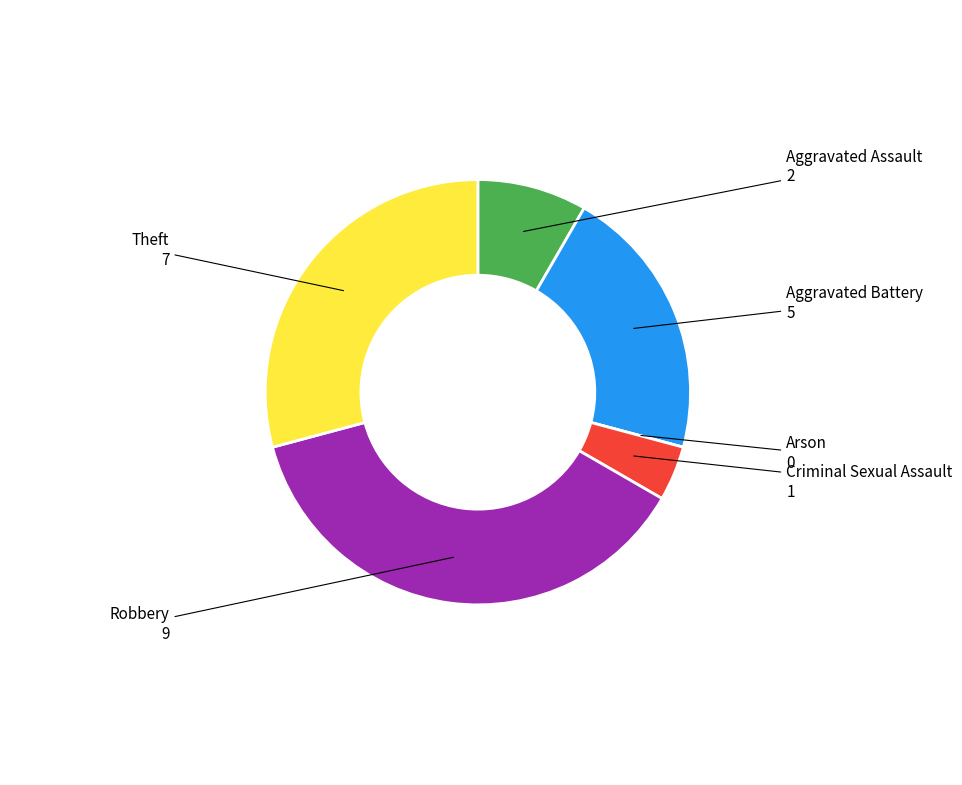

Does any single category account for the majority?

No